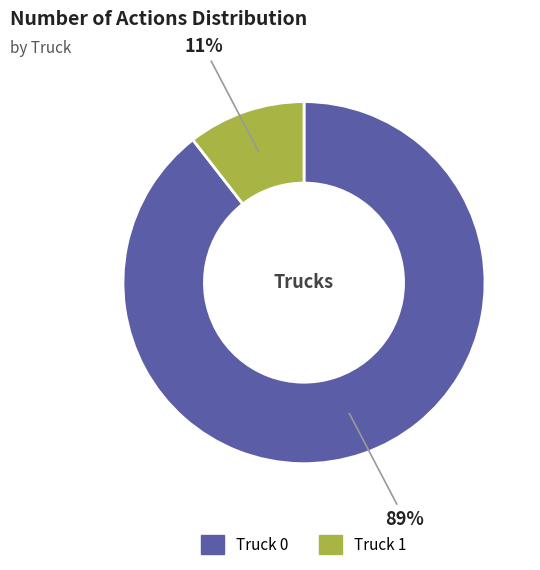

What is the majority slice?

Truck 0